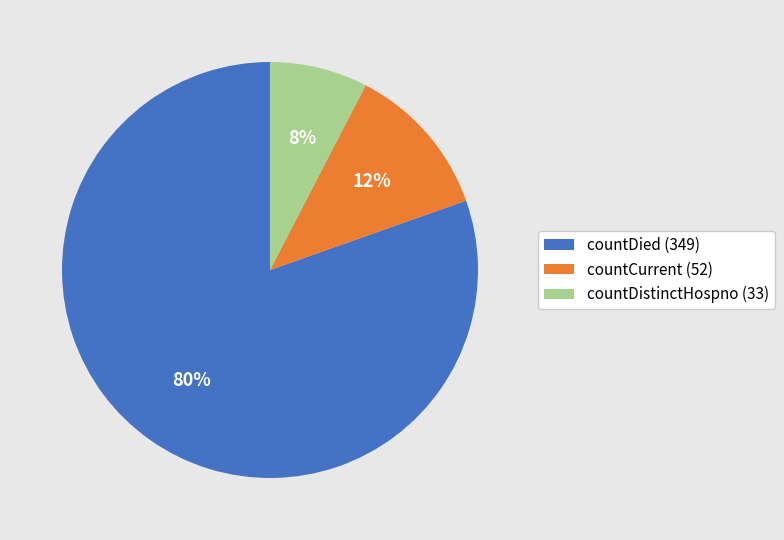

Between countCurrent and countDied, which is larger?

countDied